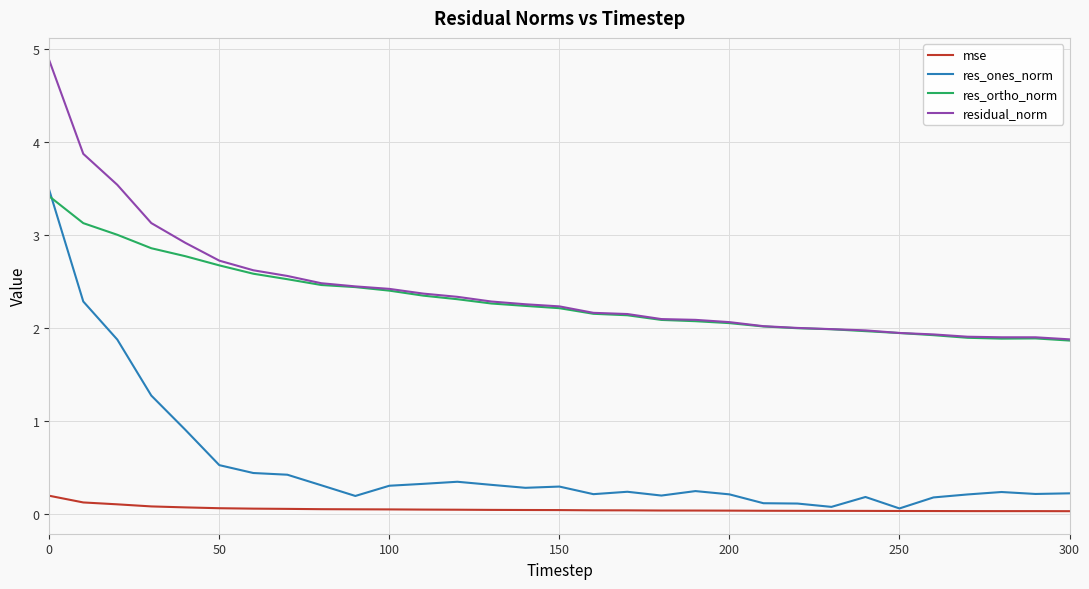

How many distinct data groups are displayed?

4